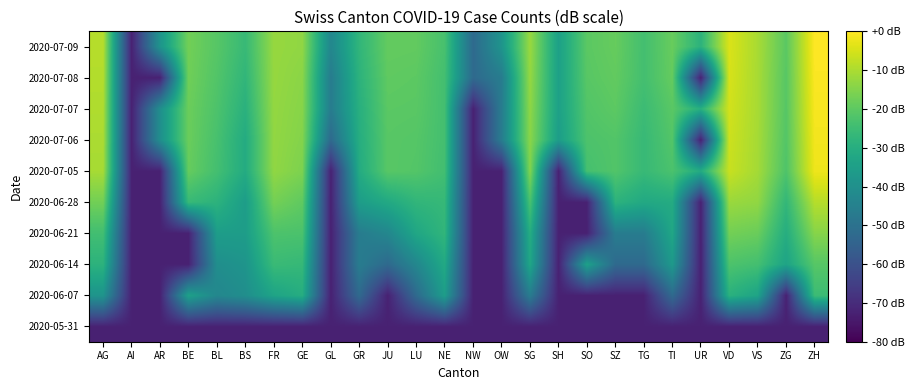

List the series in order of their peak value, highest first.

2020-07-09, 2020-07-08, 2020-07-07, 2020-07-06, 2020-07-05, 2020-06-28, 2020-06-21, 2020-06-14, 2020-06-07, 2020-05-31